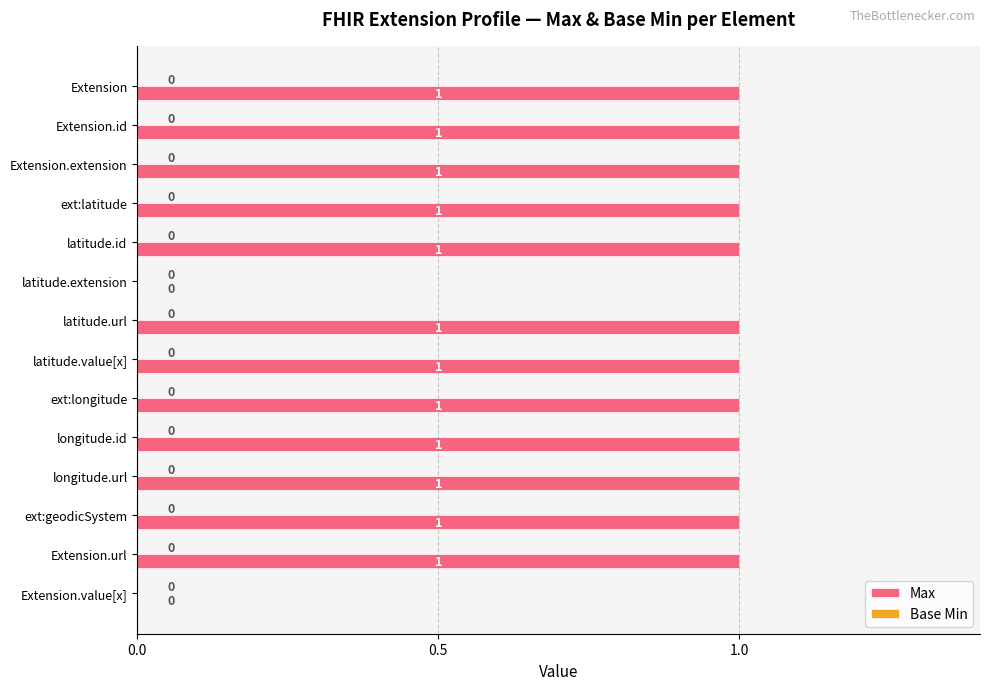

What is the change in value from latitude.extension to latitude.value[x]?

+1